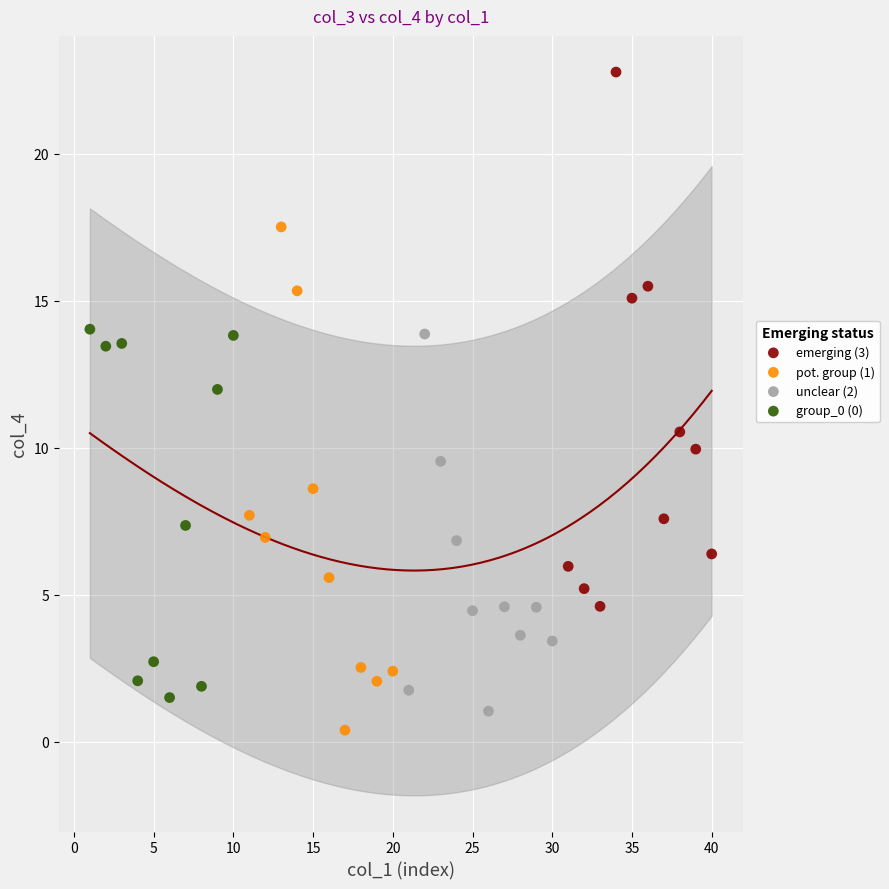

Which series reaches the maximum Y coordinate?

emerging (3)